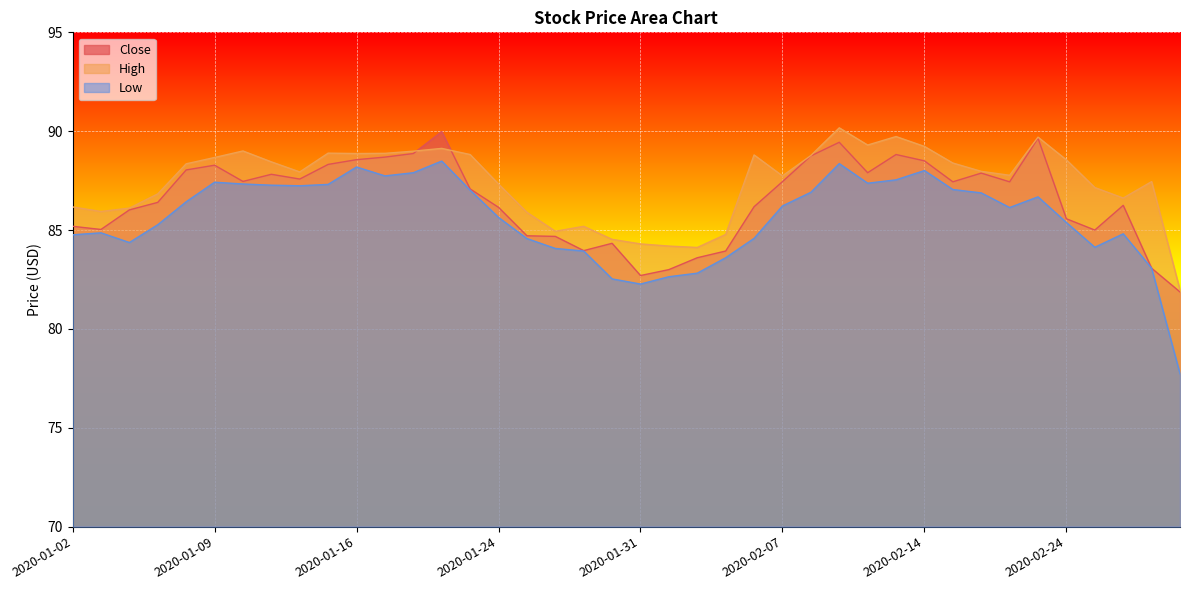

What is the label of the 31st point from the left?

2020-02-14